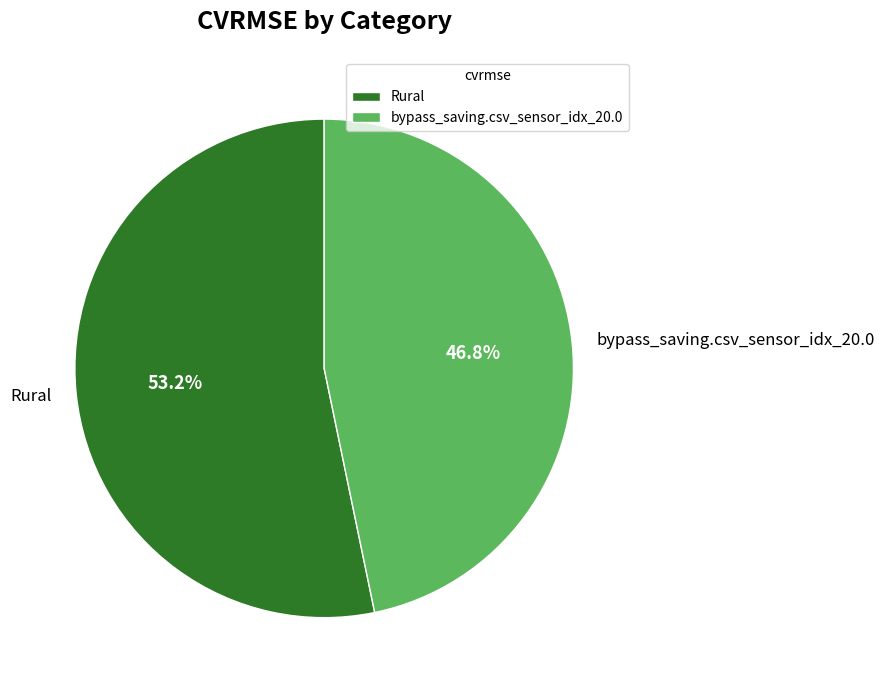

To the nearest percent, what is the difference between the largest and smallest slice percentages?

6%